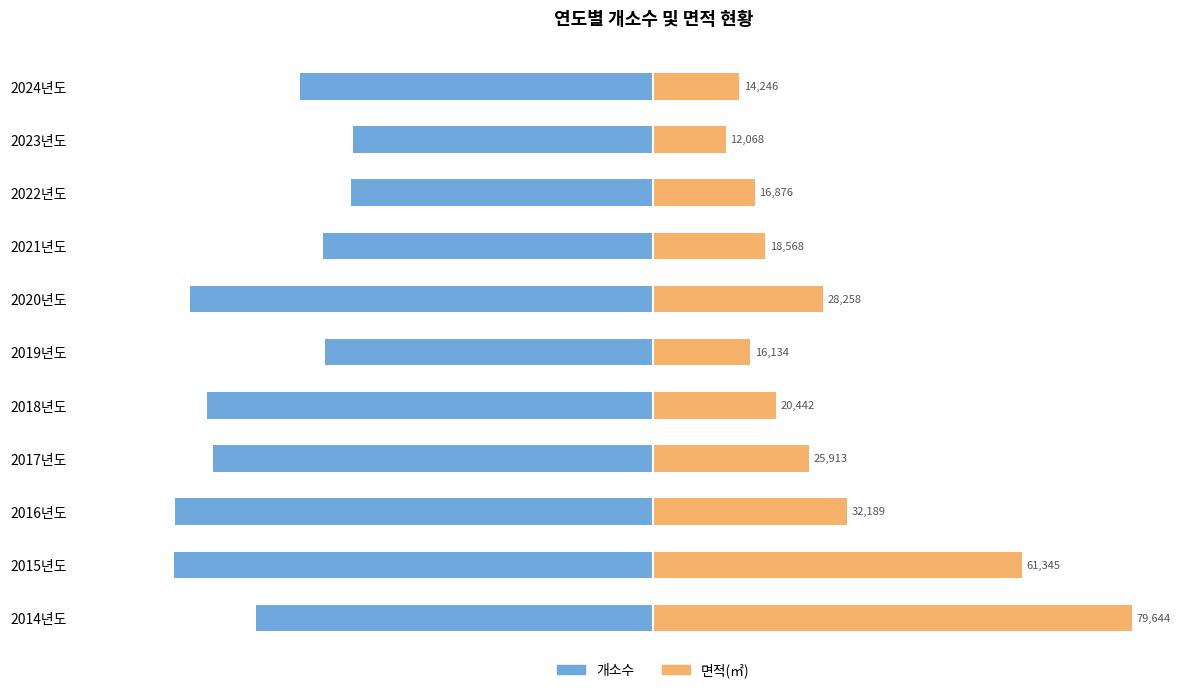

Which has a higher value, 2017년도 or 2019년도?

2019년도